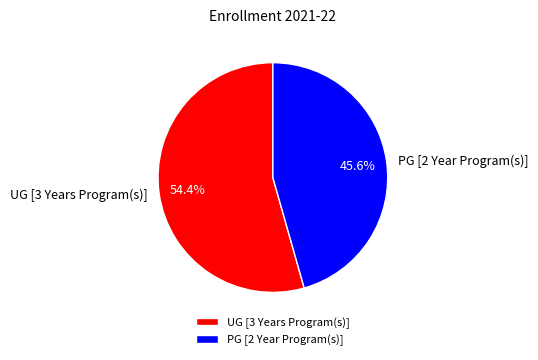

To the nearest percent, what is the difference between the UG [3 Years Program(s)] and PG [2 Year Program(s)] slice percentages?

9%